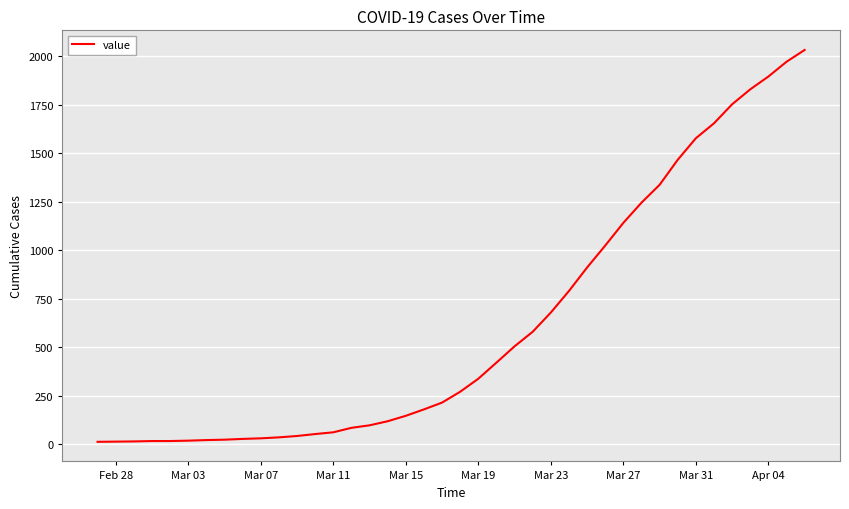

What is the greatest value displayed?

2032